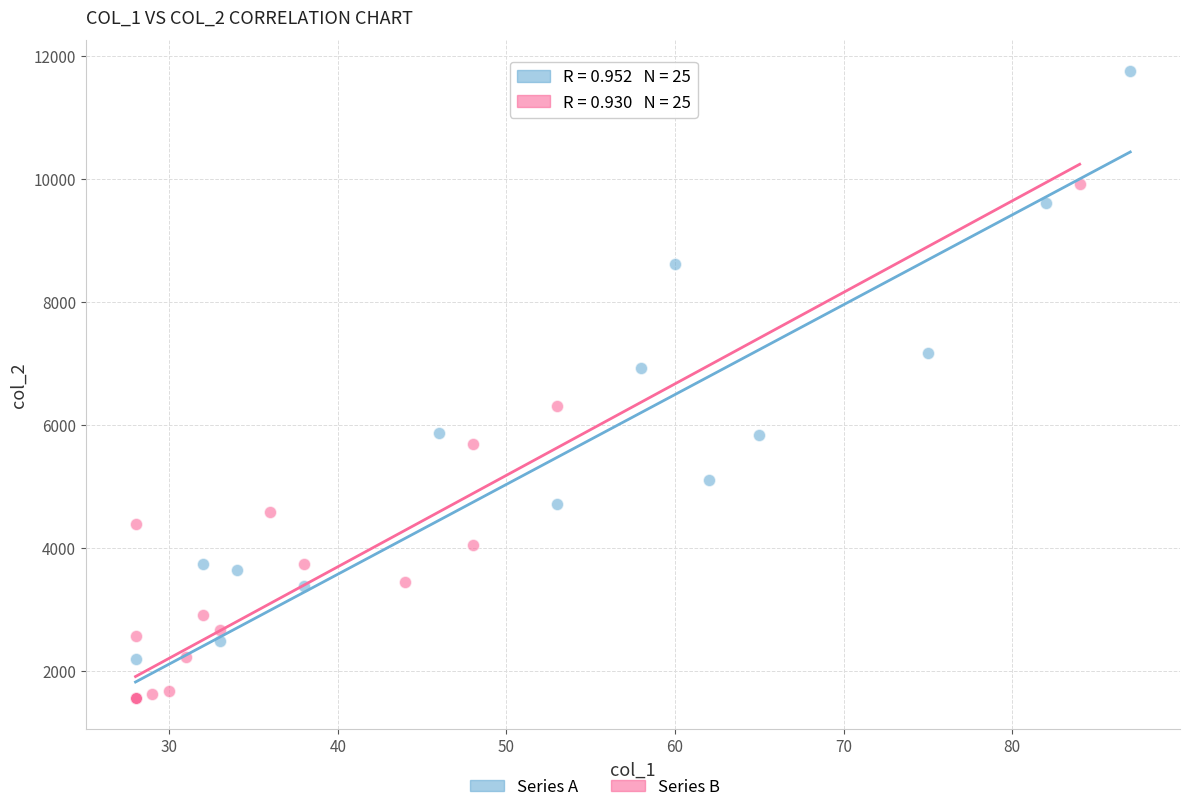

Which series contains the highest Y value?

Series A